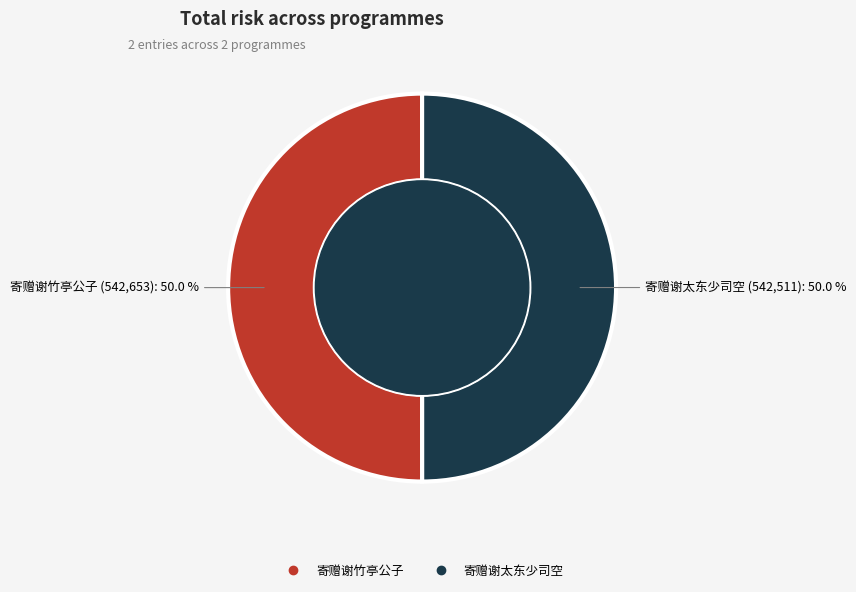

To the nearest percent, what portion does 寄赠谢竹亭公子 represent?

50%